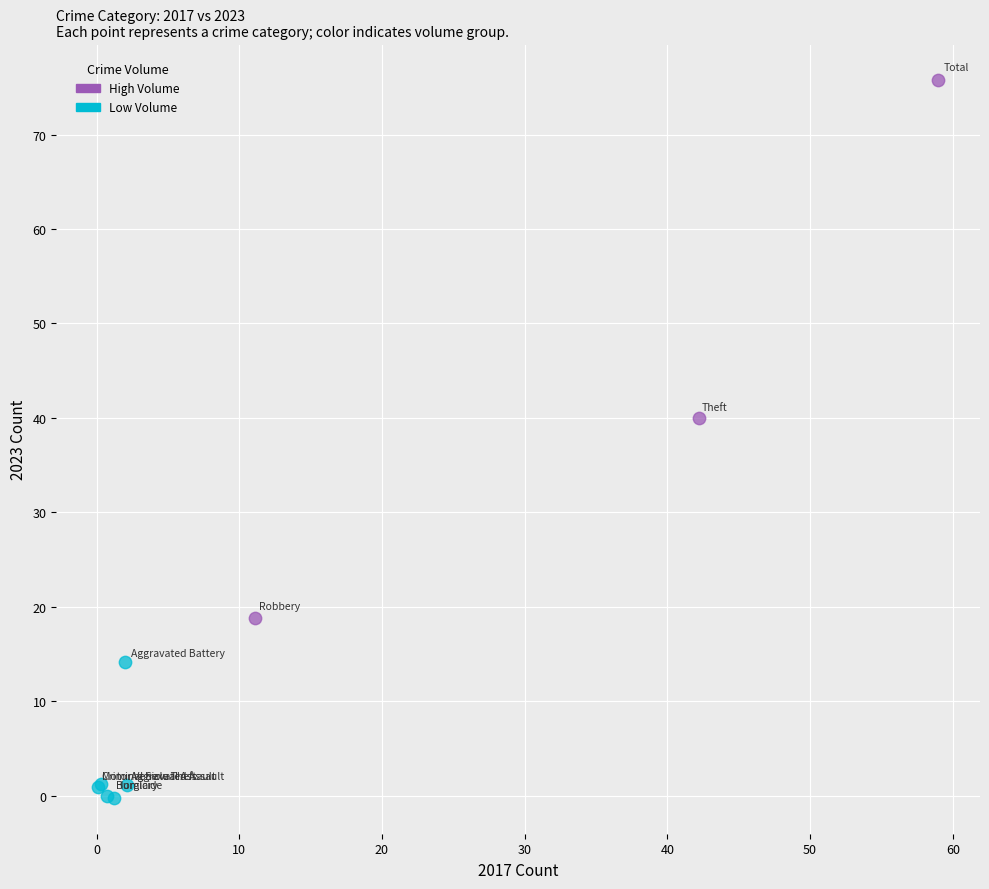

Which series has the largest Y range (max minus min)?

High Volume